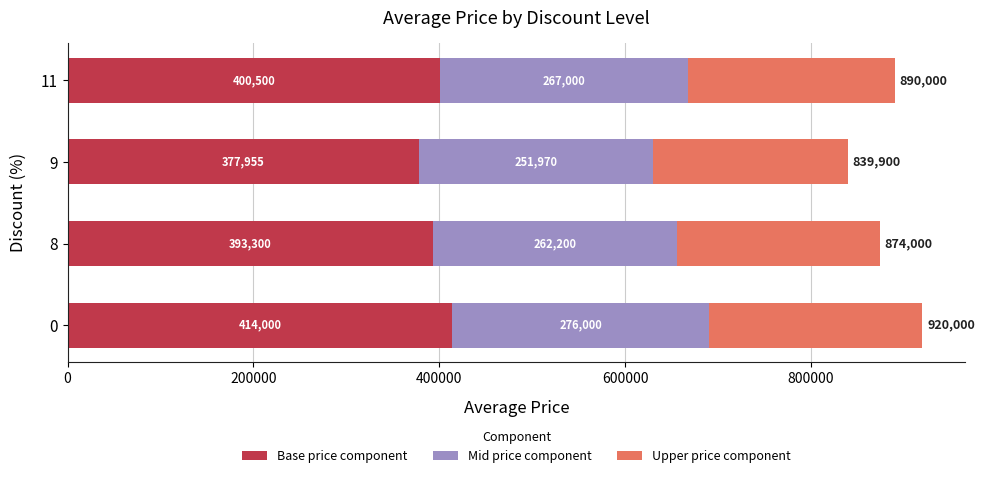

What is the average value of the Base price component series?

396439